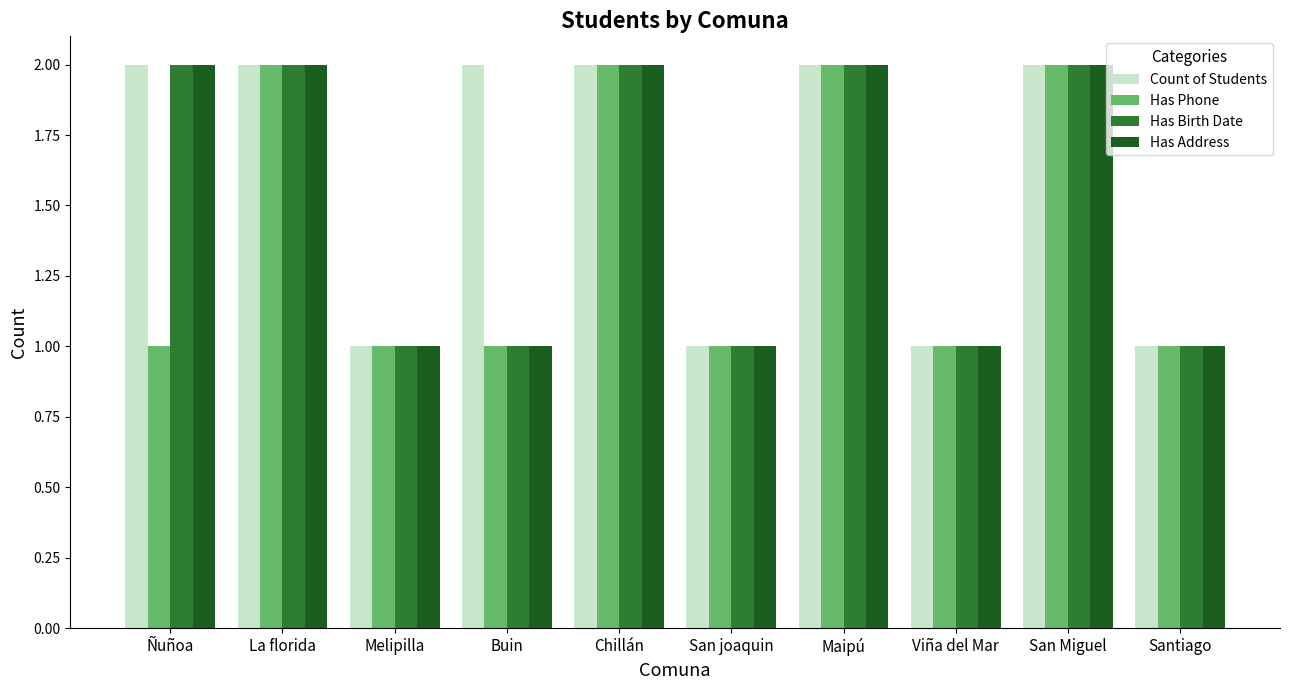

How many bars are there in each group?

4